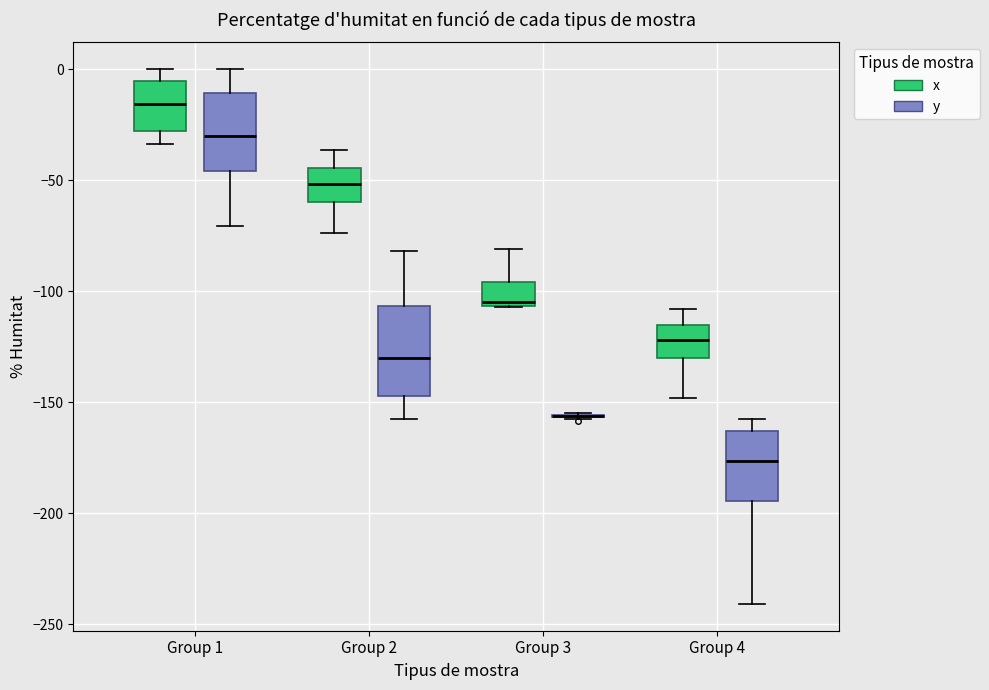

Reading left to right, read every box against the y-axis: the position of its median line, the range the box covers, and the ends of its whiskers. The values are not printed on the chart, so give them approximately, as read against the axis.

Group 1 (x): median -15, box -30 to -5, whiskers -35 to 0
Group 1 (y): median -30, box -45 to -10, whiskers -70 to 0
Group 2 (x): median -50, box -60 to -45, whiskers -75 to -35
Group 2 (y): median -130, box -145 to -105, whiskers -160 to -80
Group 3 (x): median -105 (just above the box's lower edge), box -105 to -95, whiskers -105 to -80
Group 3 (y): box collapsed to a line at -155, whiskers -155 to -155
Group 4 (x): median -120, box -130 to -115, whiskers -150 to -110
Group 4 (y): median -175, box -195 to -165, whiskers -240 to -155